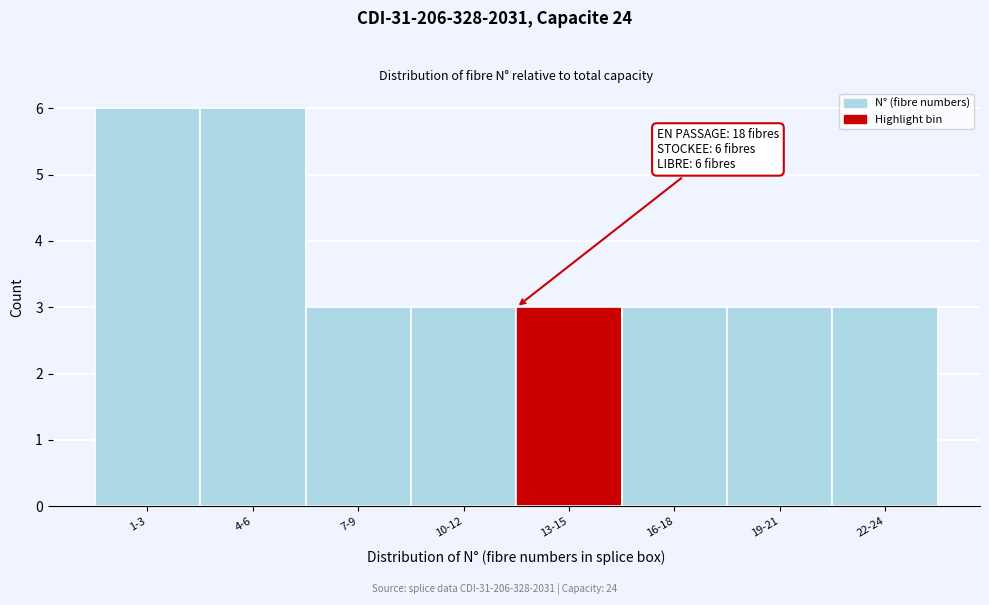

Reading left to right, what are all the values shown in this chart?

1-3=6	4-6=6	7-9=3	10-12=3	13-15=3	16-18=3	19-21=3	22-24=3